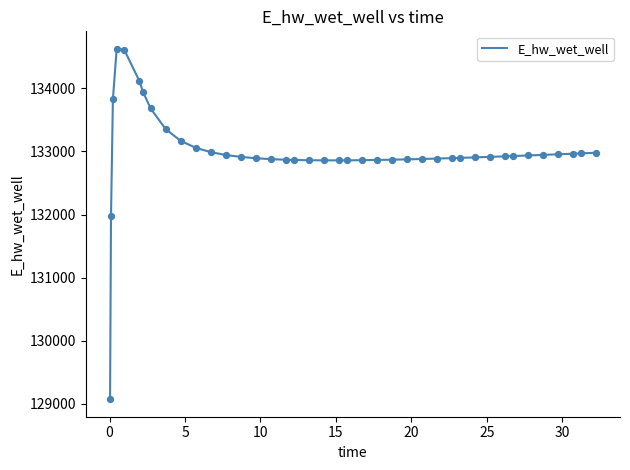

What is the smallest value displayed?

129070.3